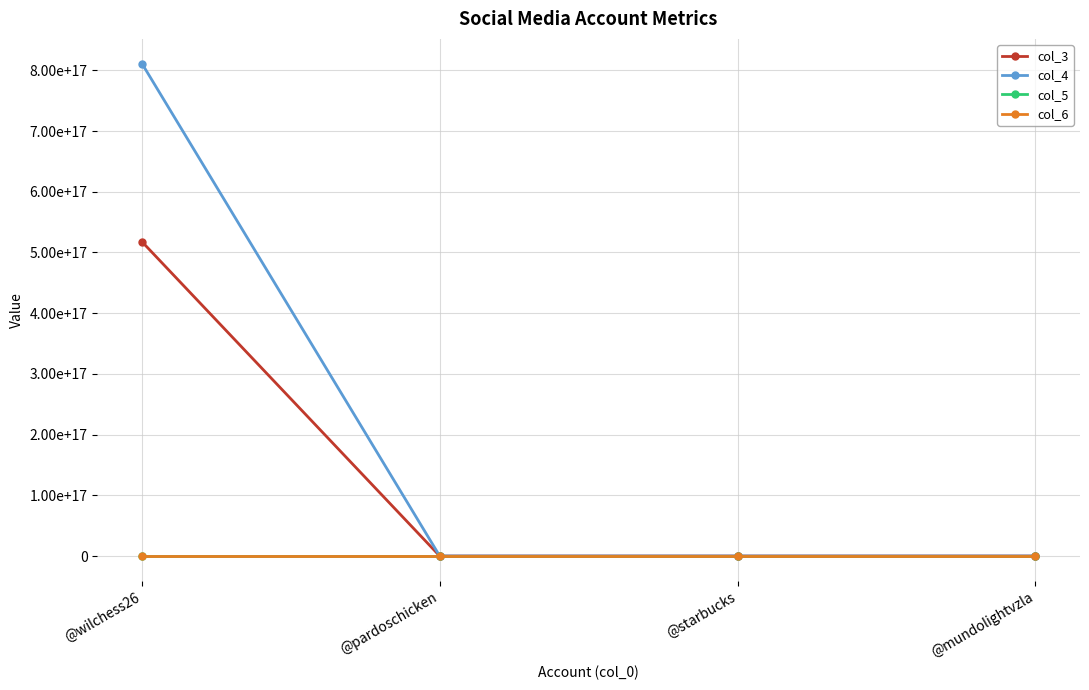

True or false: col_5 and col_6 cross at least once.

False